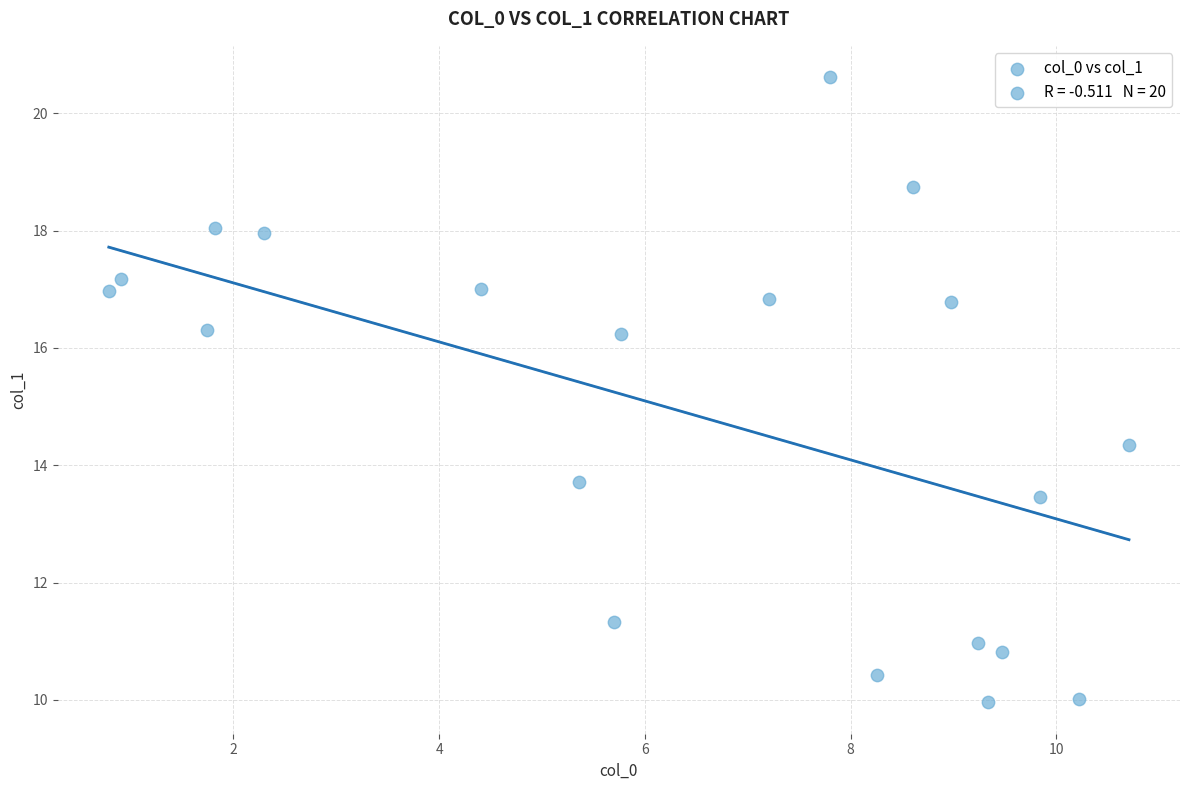

What Y value in the scatter plot is closest to 15?

14.3